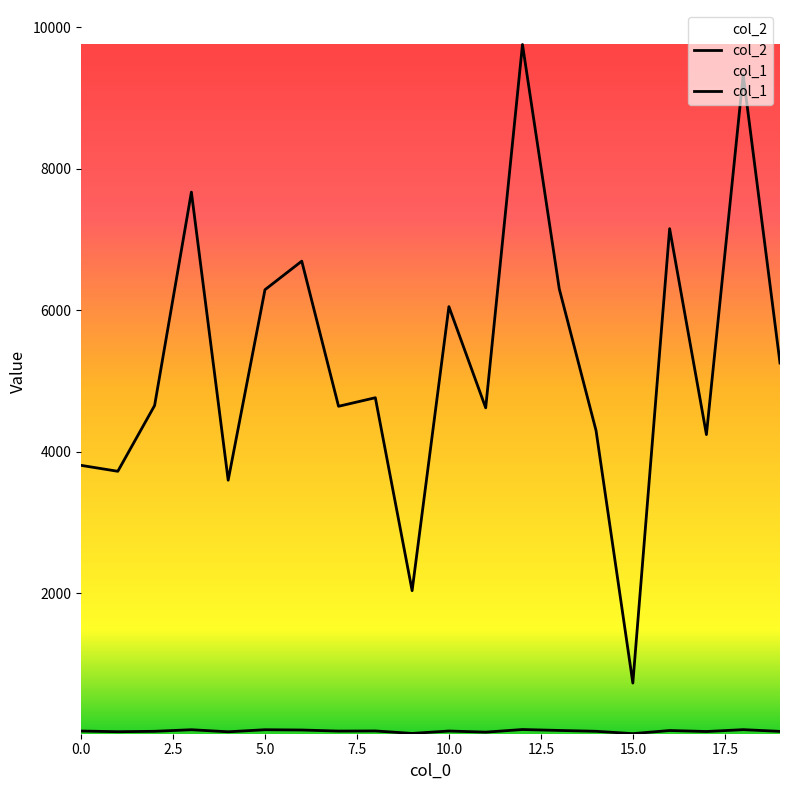

How many interior local peaks does the col_1 series have?

7